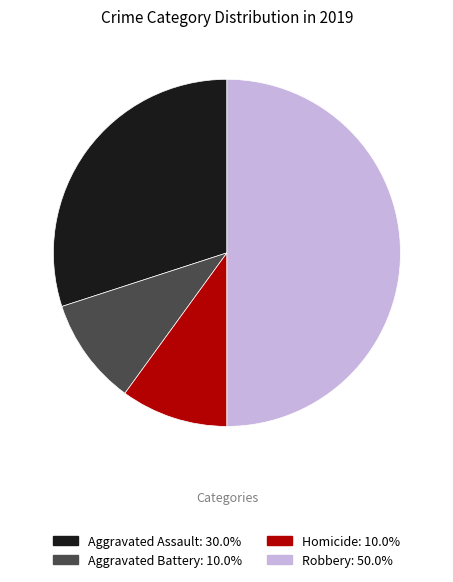

How many segments does this pie chart have?

4